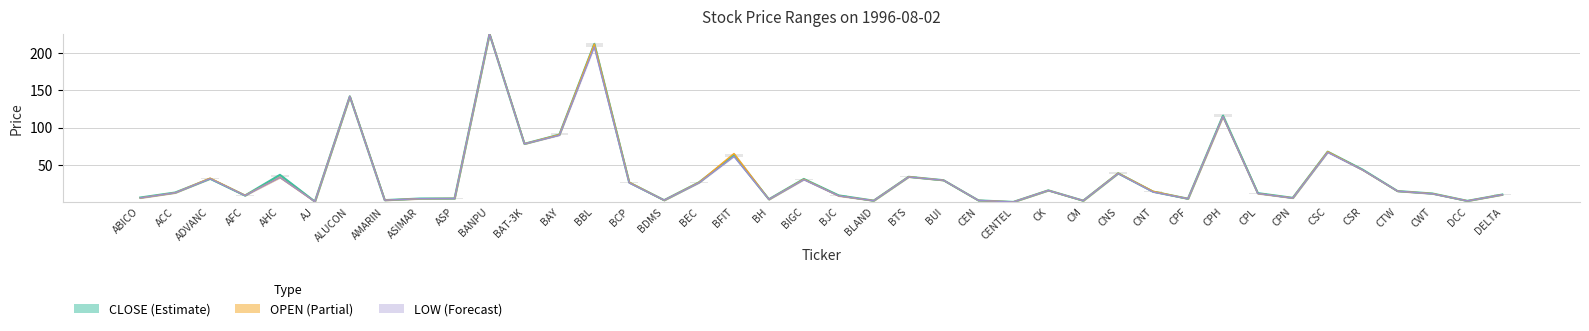

Which series has the largest range (max minus min)?

CLOSE